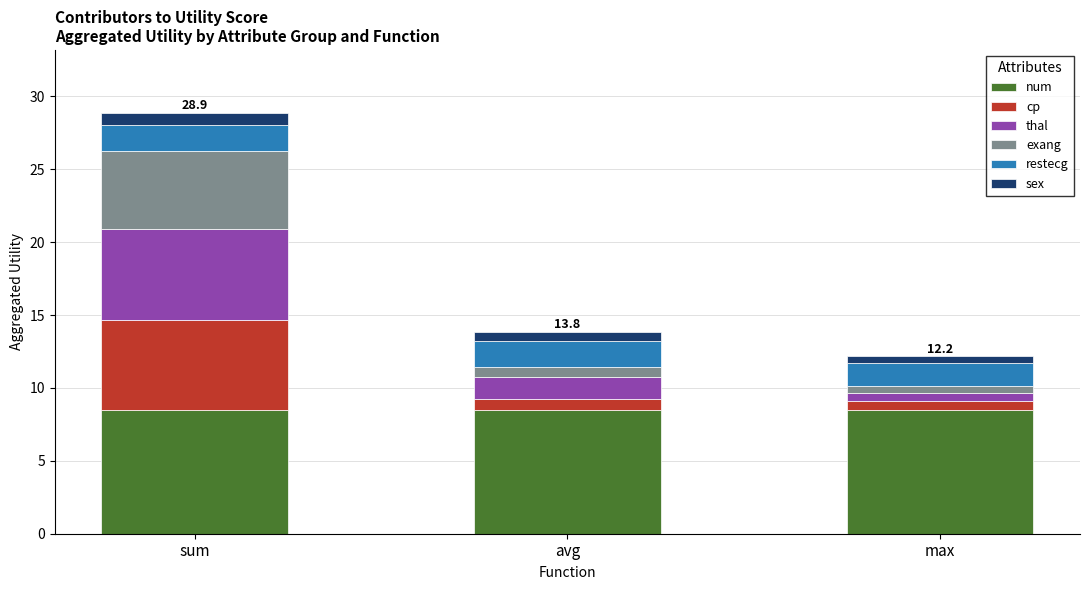

At which category is the sum across all series the highest?

sum